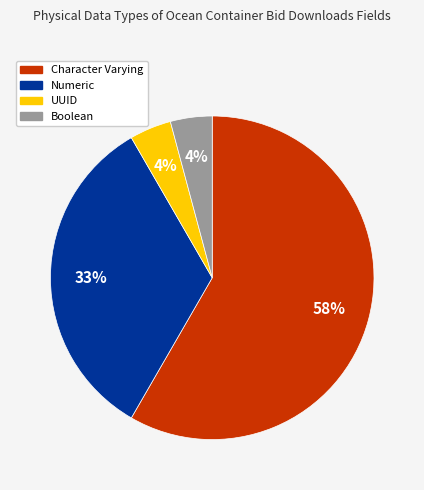

What is the largest slice in the pie chart?

Character Varying